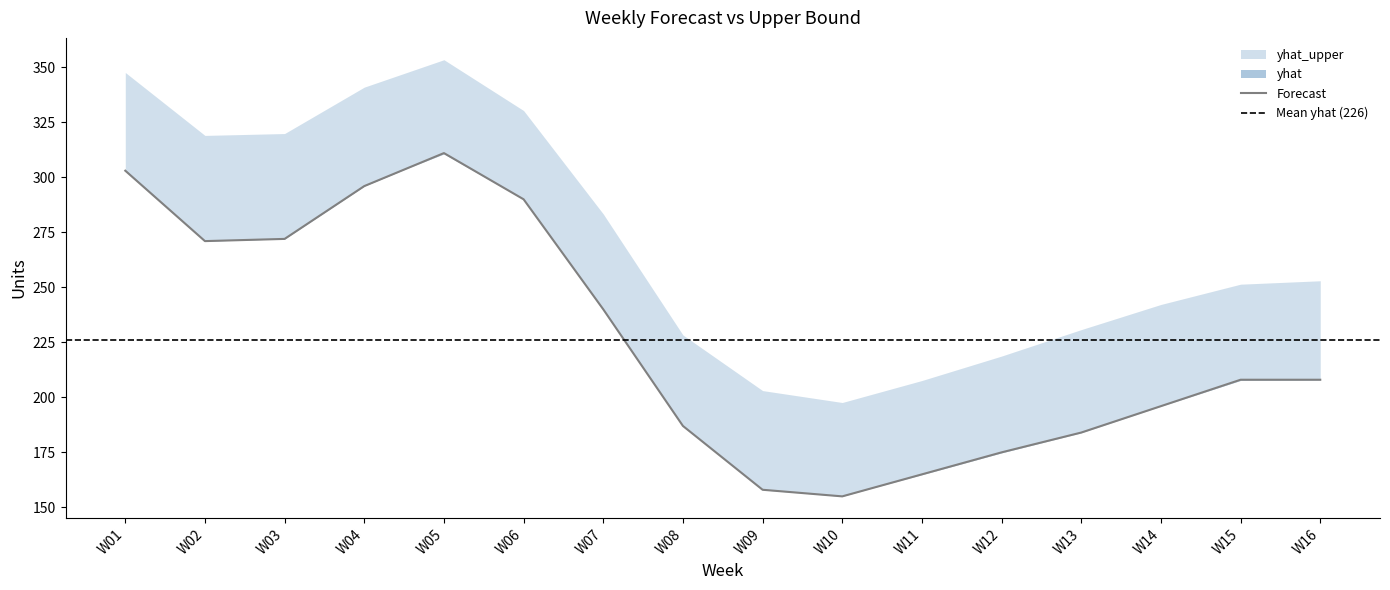

At which category is the sum across all series the highest?

W05